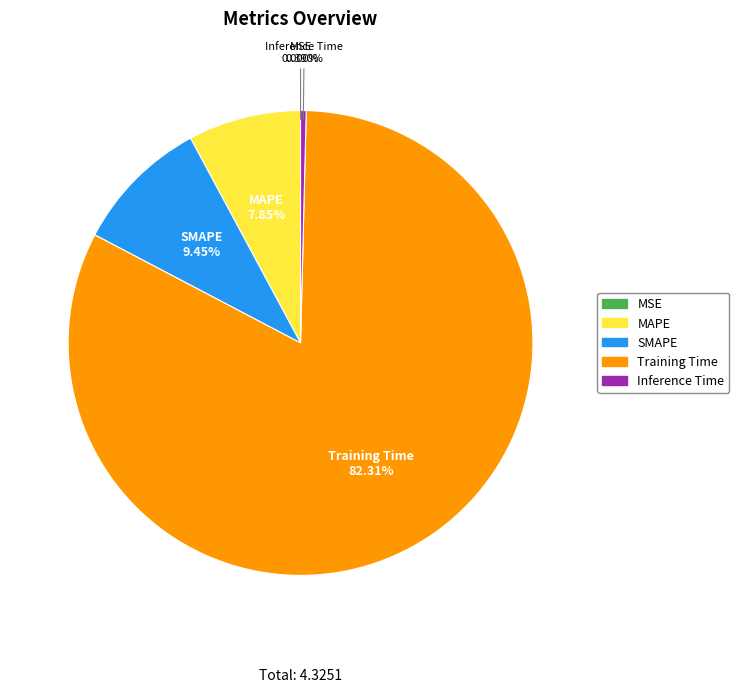

Is it true that MAPE is 22% of the pie?

False